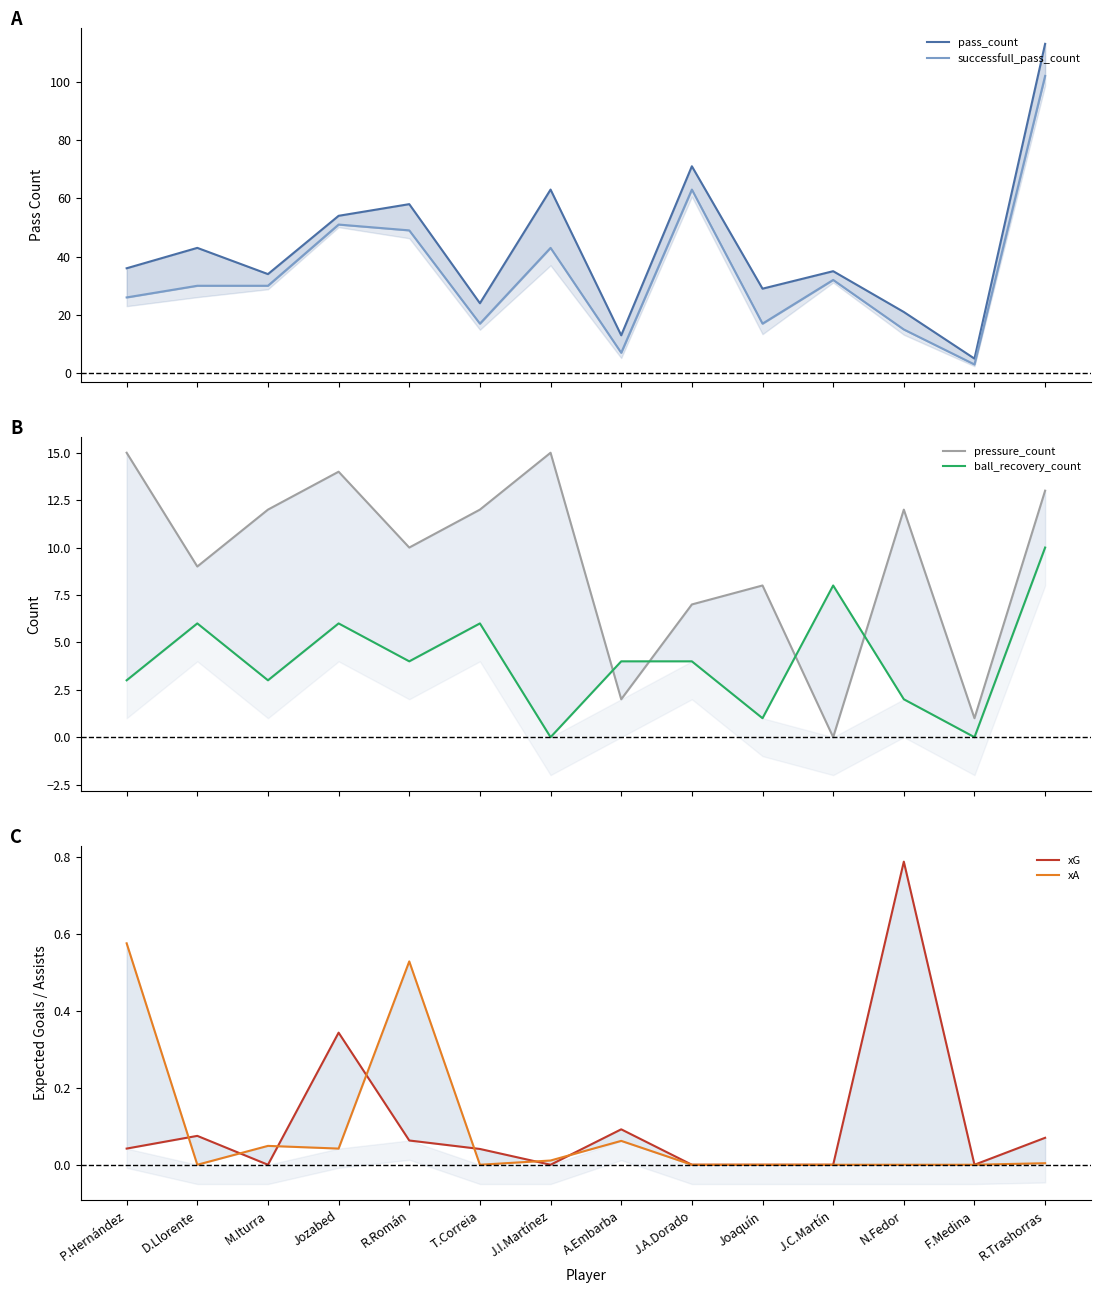

In pass_count, how many points are lower than both neighbors (excluding endpoints)?

5